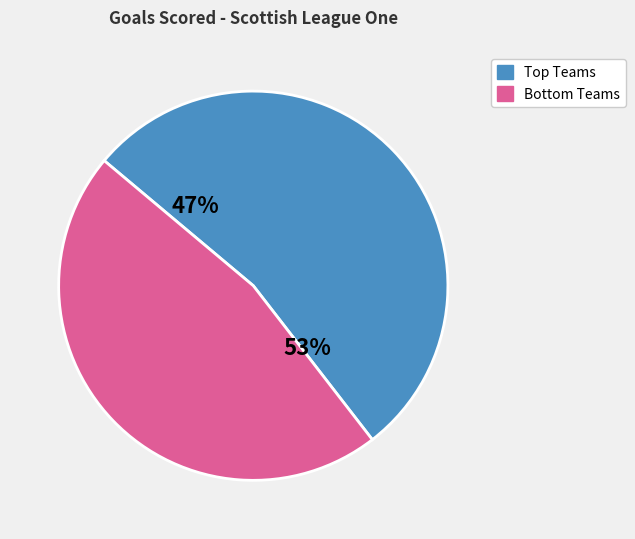

Is it true that Falkirk is 21% of the pie?

False